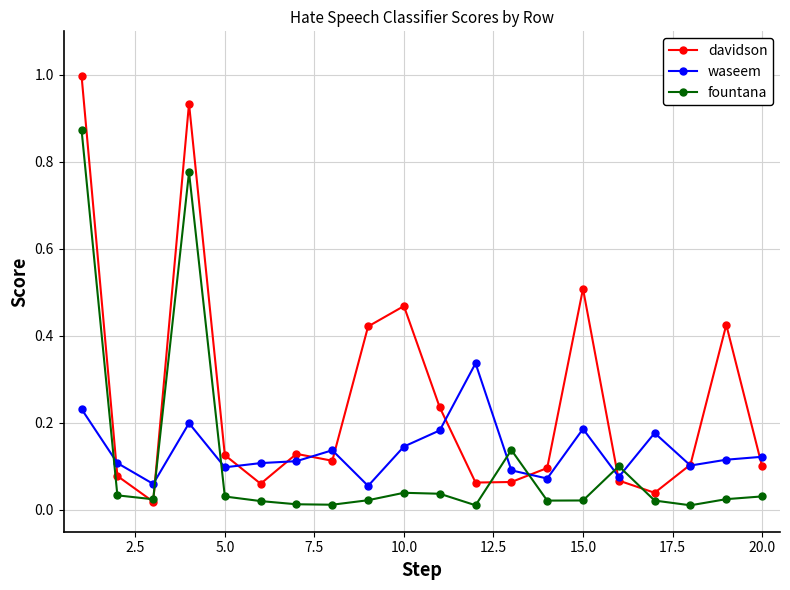

True or false: waseem has more than 0 points higher than both neighbors.

True